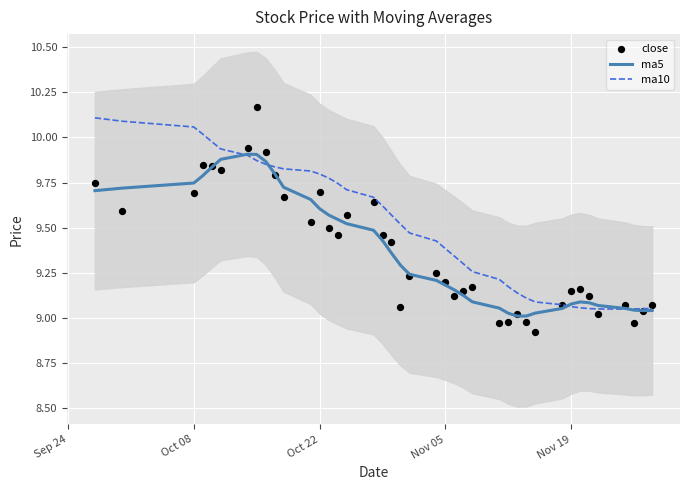

What are all the series names shown in the legend?

ma5, ma10, close